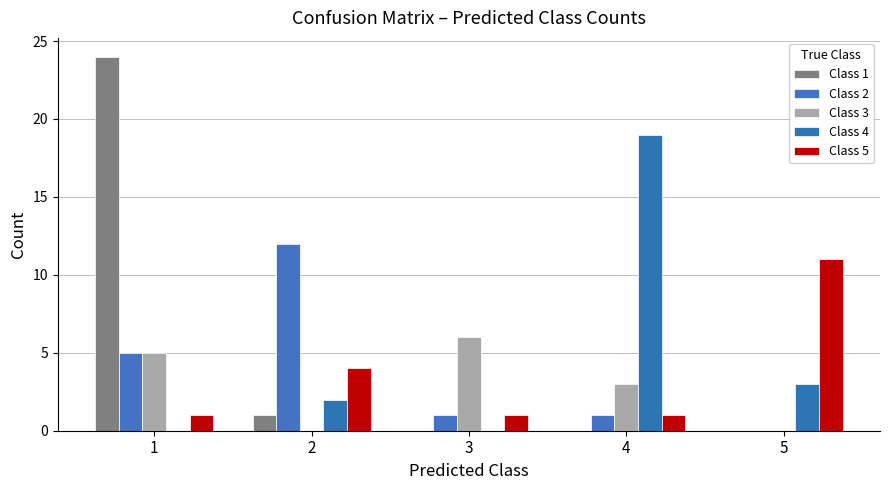

The Class 3 series shows 2 at 4. True or false?

False